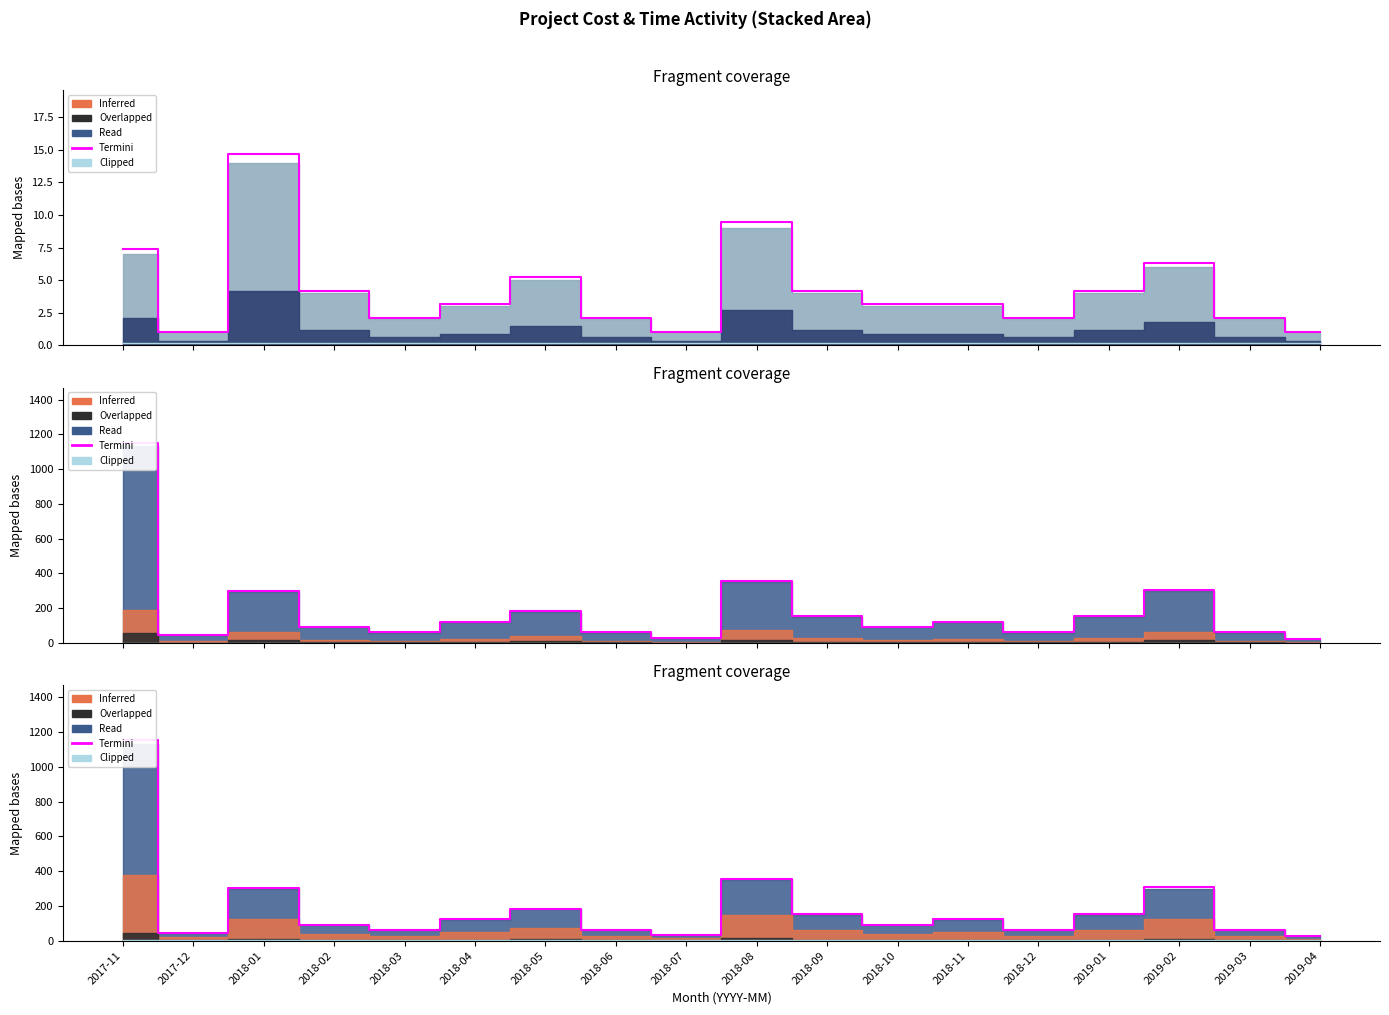

What is the total value across all series at 2018-01?

301.9